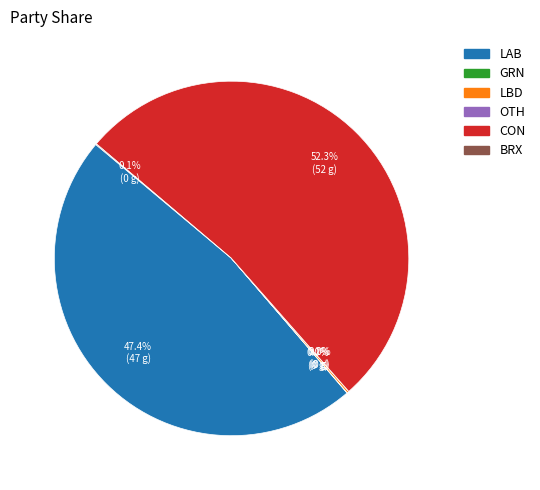

What is the ratio of the value at CON to the value at LAB?

1.1